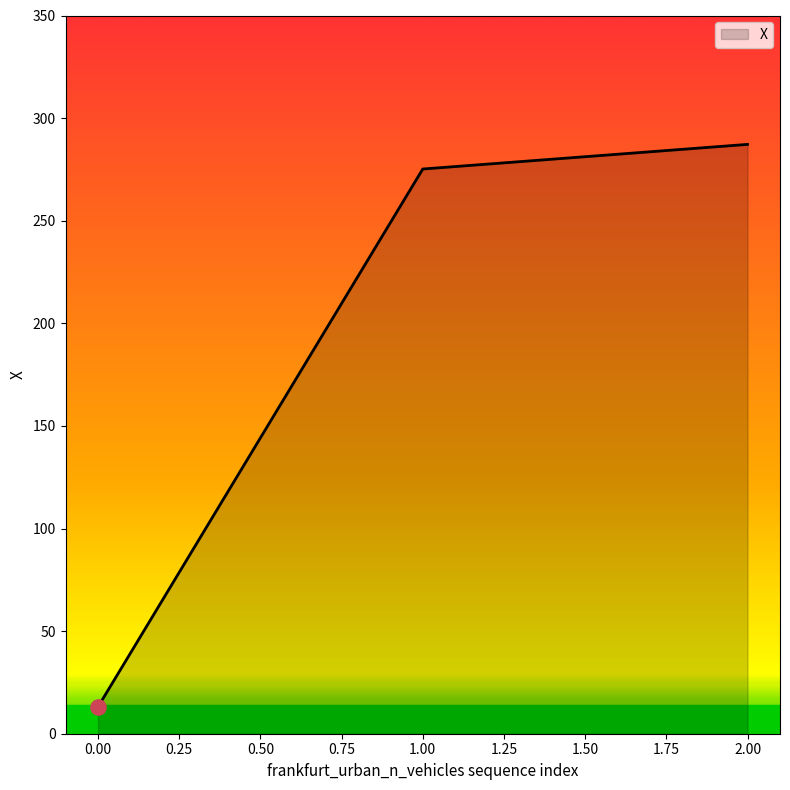

Approximately how many times larger is the value at 1.00 compared to 0.00?

21.0